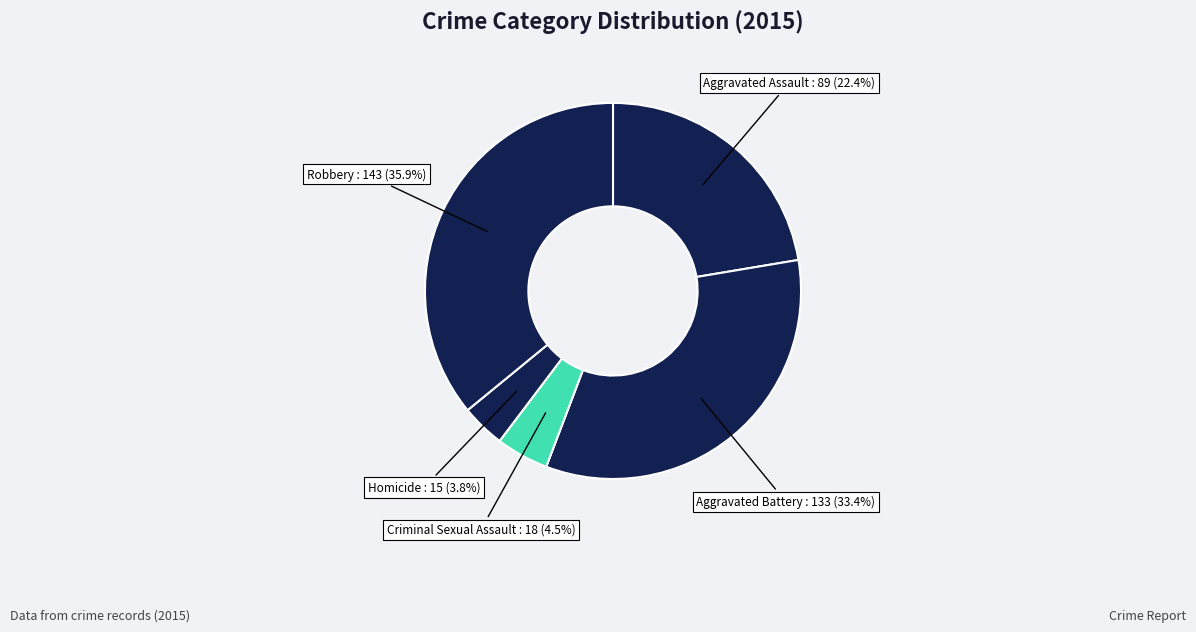

Does any single category account for the majority?

No